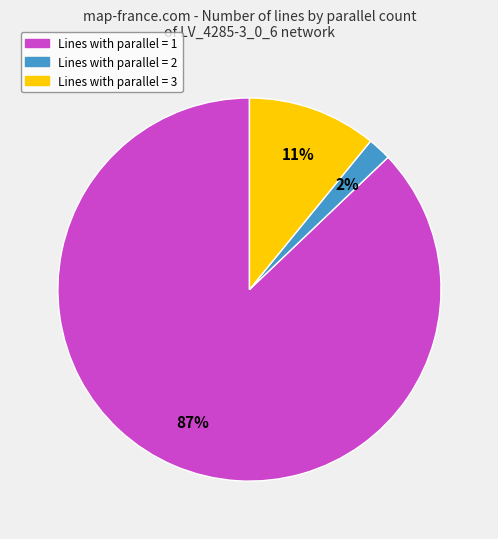

To the nearest percent, what is the average slice percentage?

33%